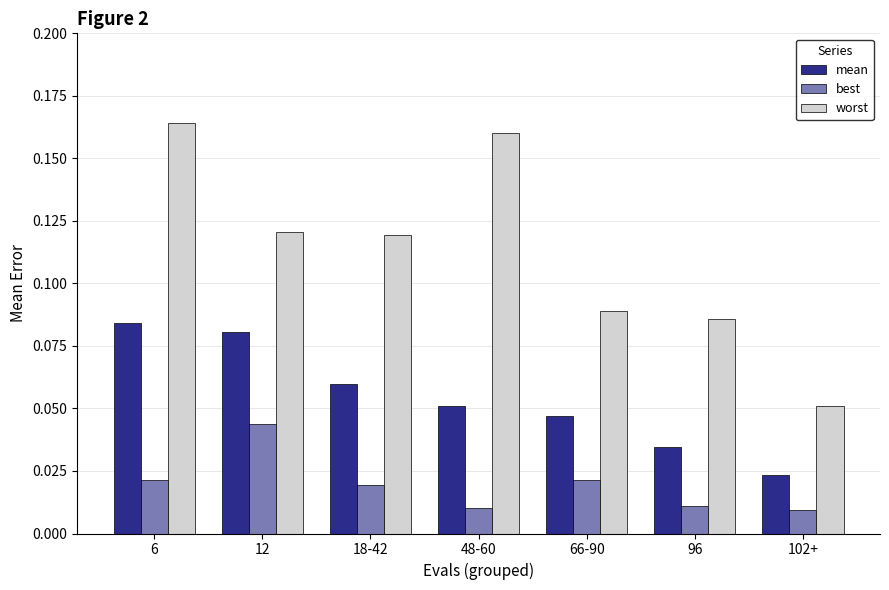

Which series has the largest range (max minus min)?

worst